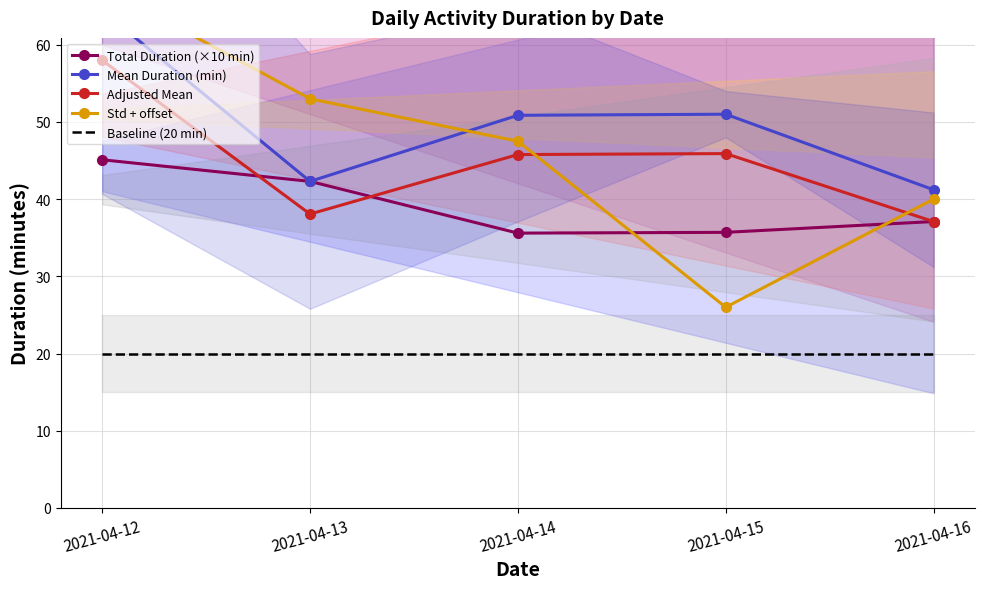

Is this an area chart (filled region under the line)?

No